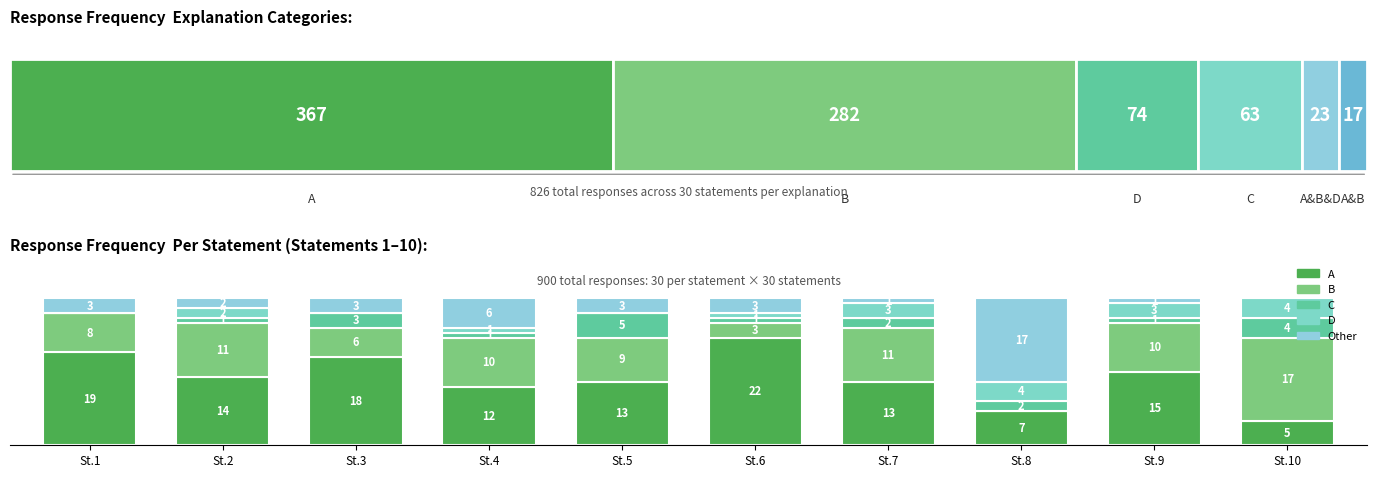

How many bars are there in total?

50